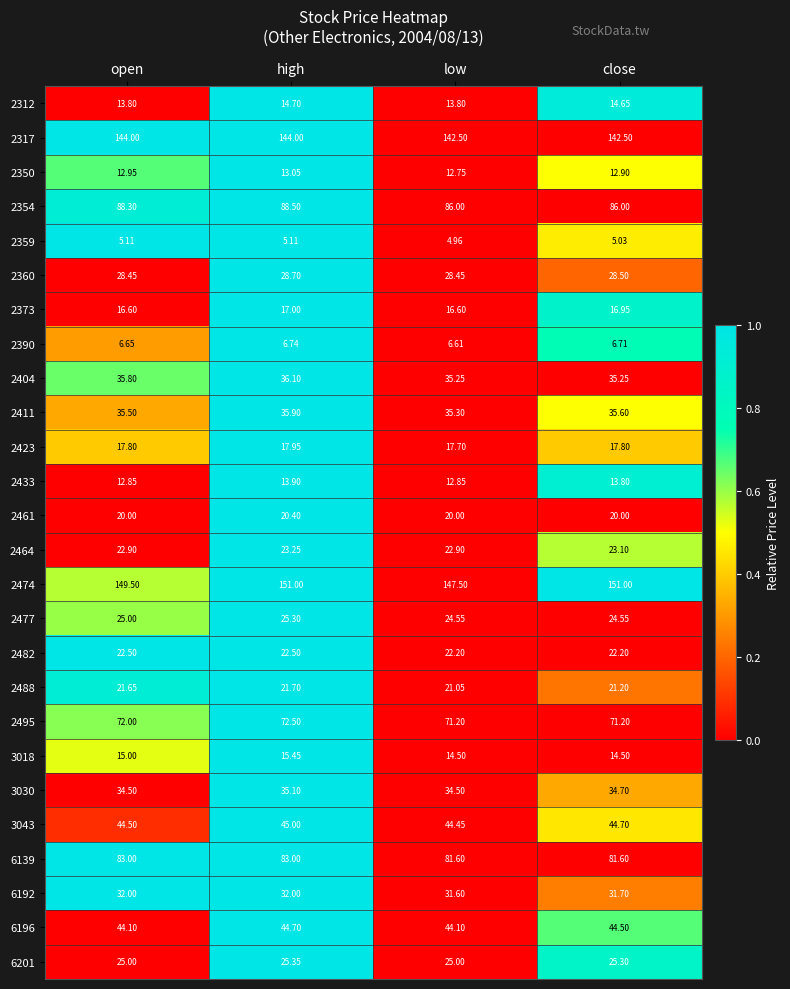

At which label does 2477 reach its peak?

high